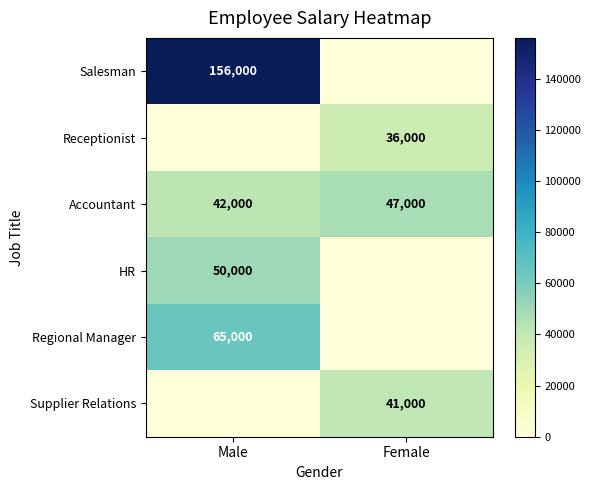

How many distinct data groups are displayed?

6